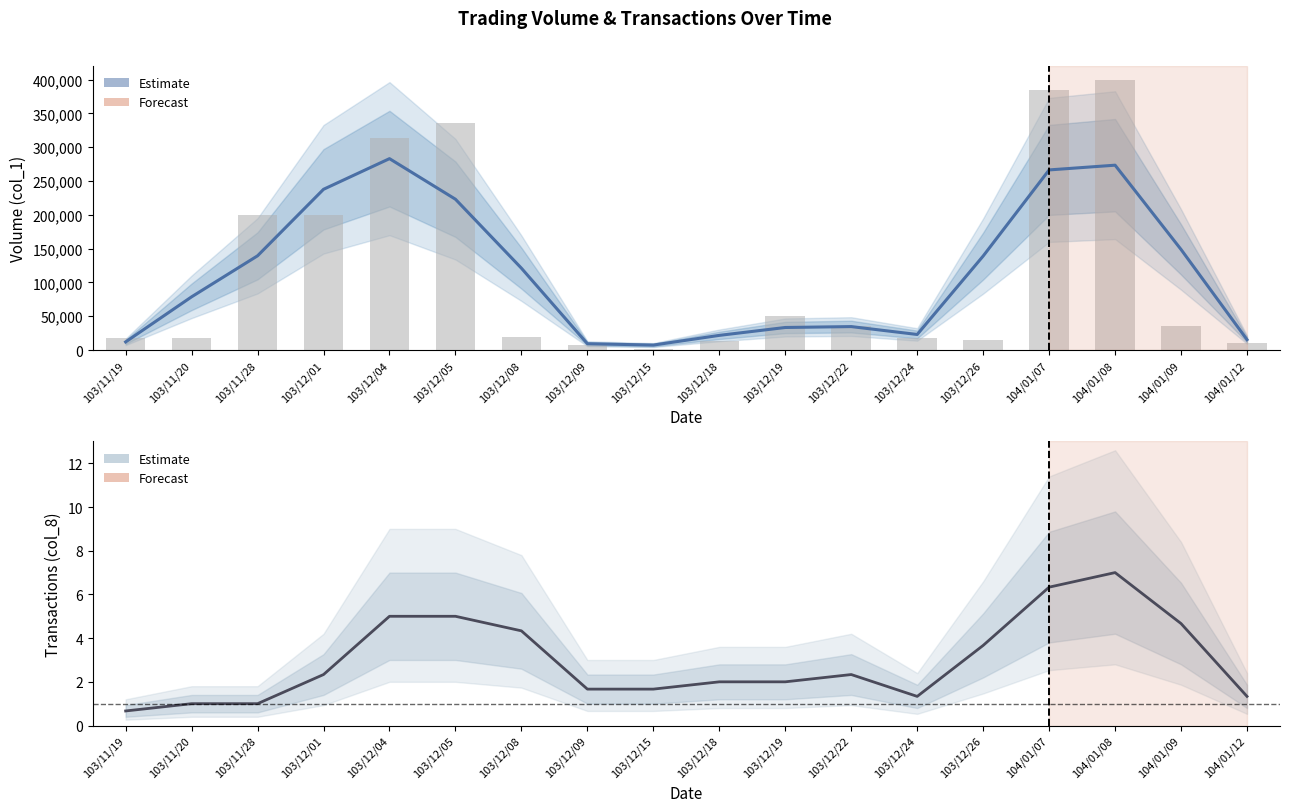

What is the difference between the Transactions (col_8) values at 104/01/09 and 103/12/22?

2.3